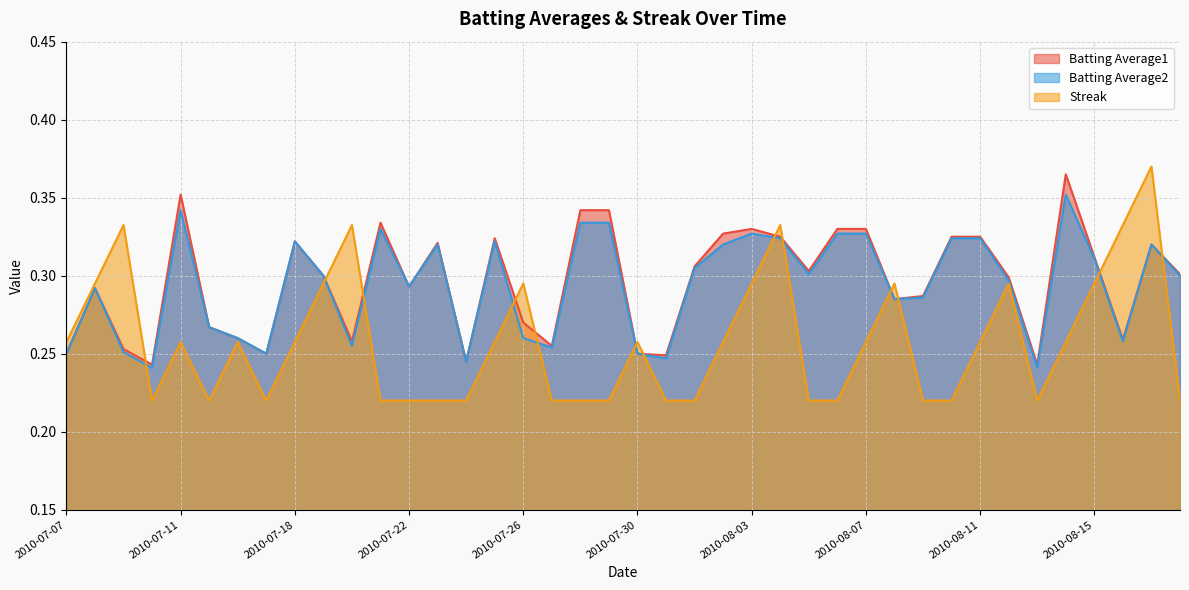

Reading left to right, extract all data points from this chart.

Batting Average1: 0.2	0.3	0.3	0.2	0.4	0.3	0.3	0.2	0.3	0.3	0.3	0.3	0.3	0.3	0.2	0.3	0.3	0.3	0.3	0.3	0.2	0.2	0.3	0.3	0.3	0.3	0.3	0.3	0.3	0.3	0.3	0.3	0.3	0.3	0.2	0.4	0.3	0.3	0.3	0.3
Batting Average2: 0.2	0.3	0.3	0.2	0.3	0.3	0.3	0.2	0.3	0.3	0.3	0.3	0.3	0.3	0.2	0.3	0.3	0.3	0.3	0.3	0.2	0.2	0.3	0.3	0.3	0.3	0.3	0.3	0.3	0.3	0.3	0.3	0.3	0.3	0.2	0.4	0.3	0.3	0.3	0.3
Streak: 0.3	0.3	0.3	0.2	0.3	0.2	0.3	0.2	0.3	0.3	0.3	0.2	0.2	0.2	0.2	0.3	0.3	0.2	0.2	0.2	0.3	0.2	0.2	0.3	0.3	0.3	0.2	0.2	0.3	0.3	0.2	0.2	0.3	0.3	0.2	0.3	0.3	0.3	0.4	0.2